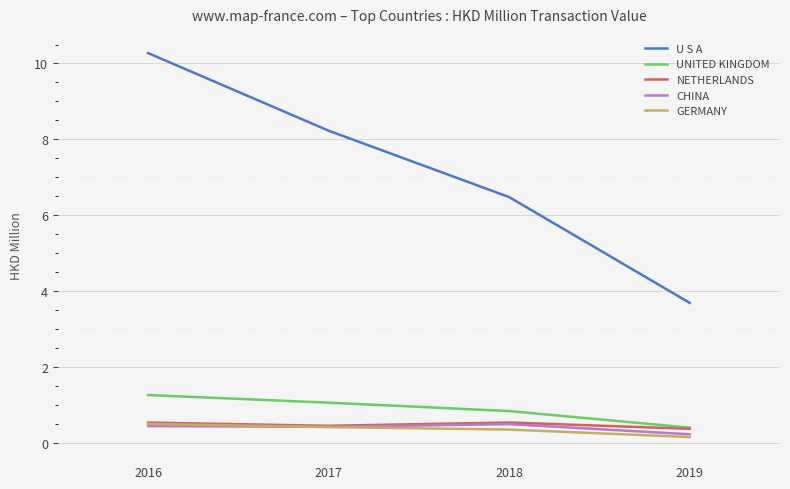

Which category has the highest value across all series?

2016